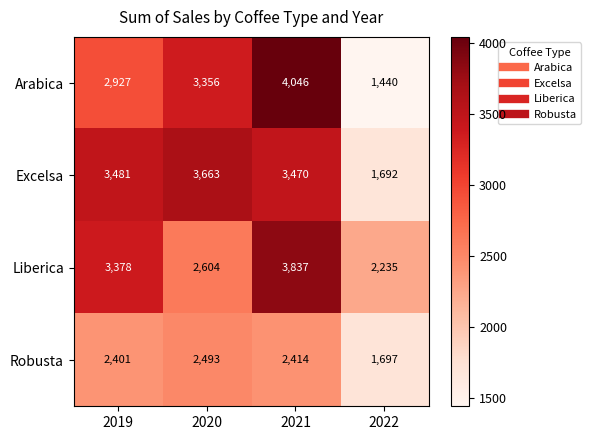

How many distinct data groups are displayed?

4